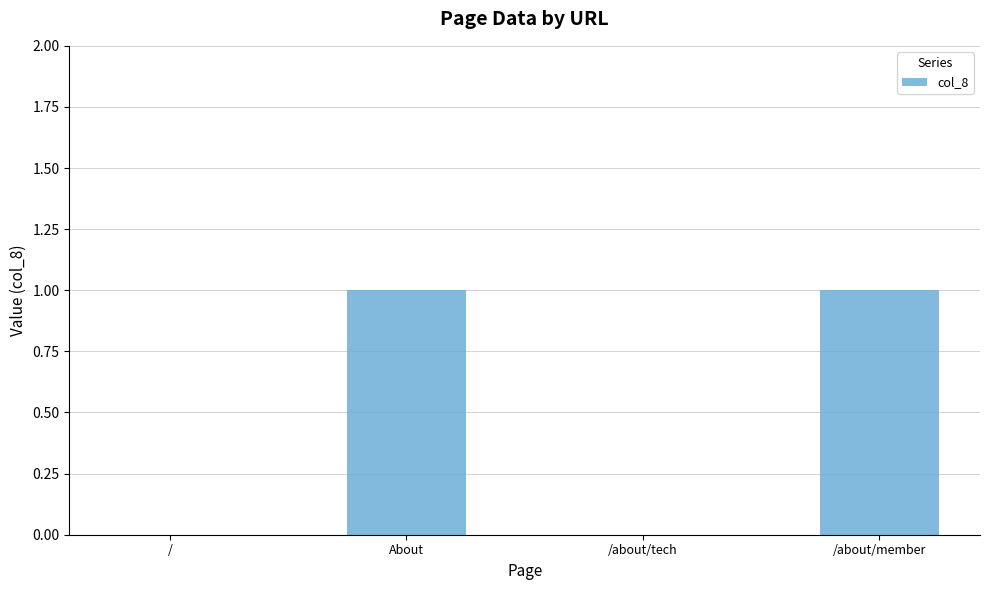

How many values are between 0 and 1?

4